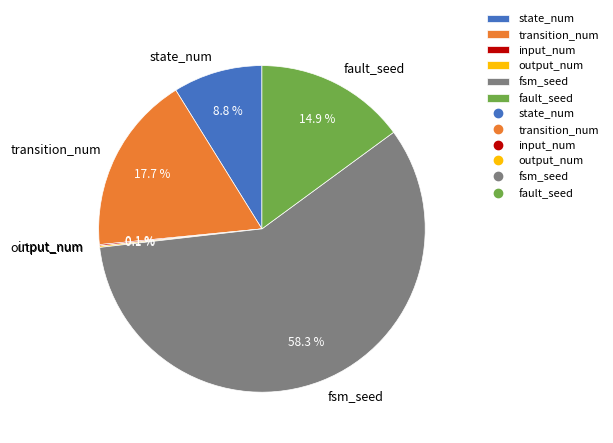

What portion of the pie excludes fault_seed?

85.1%